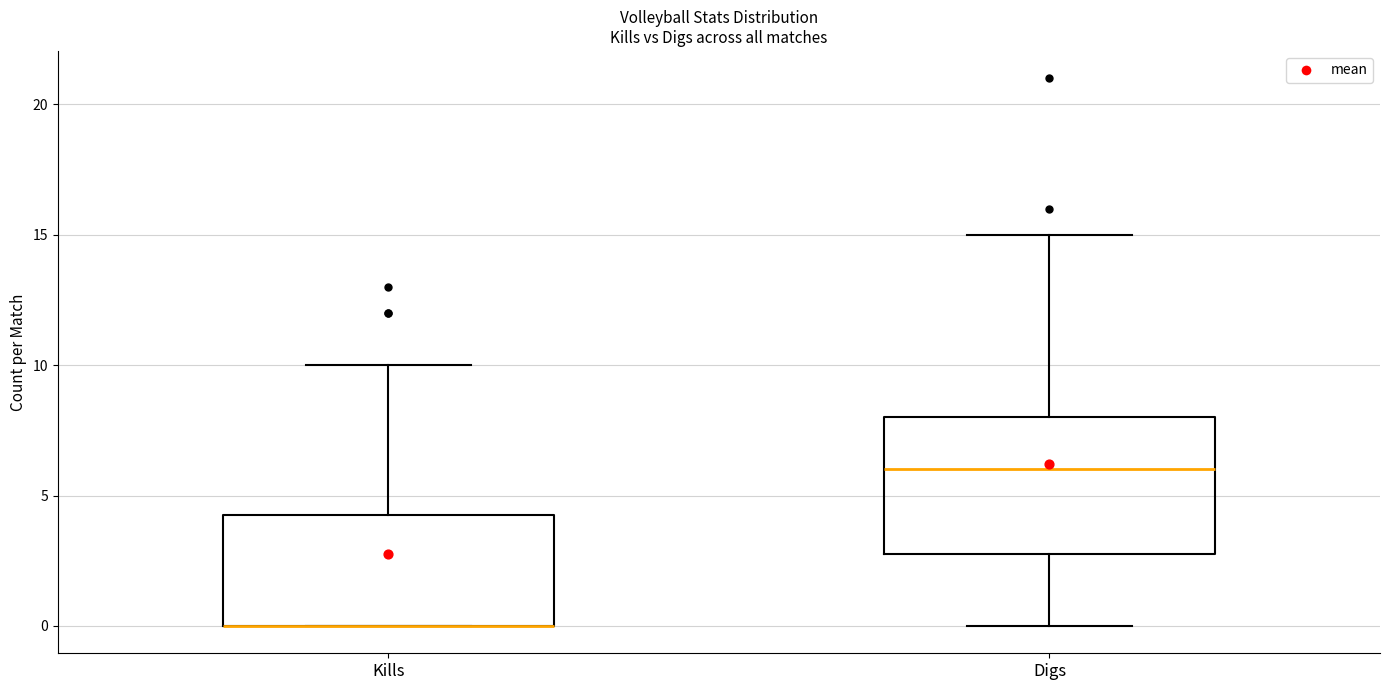

Where is the upper edge of the box for Kills on the y-axis? The values are not printed on the chart, so give them approximately, as read against the axis.

4.5